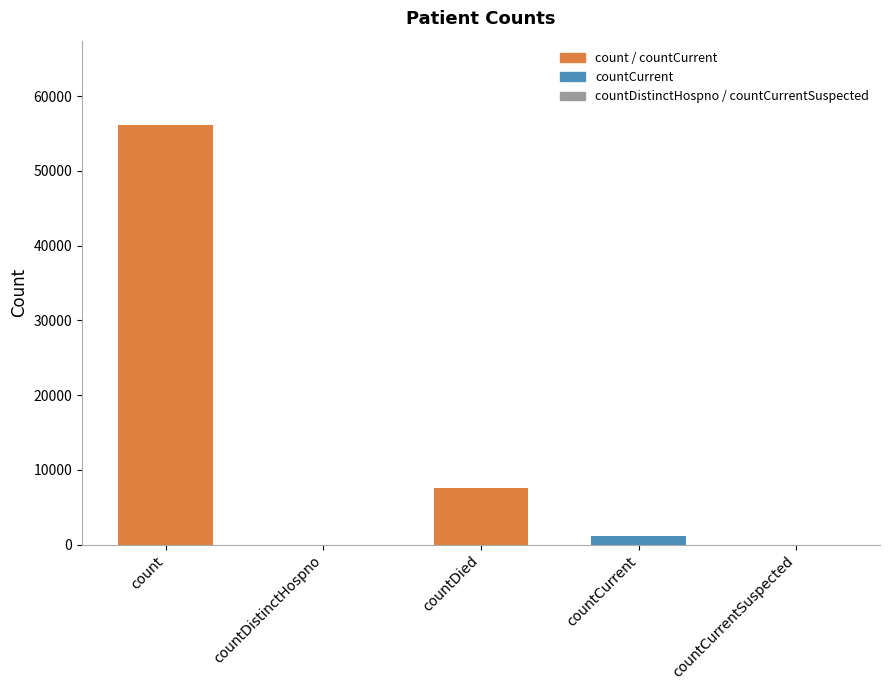

What is the sum of all values?

64951